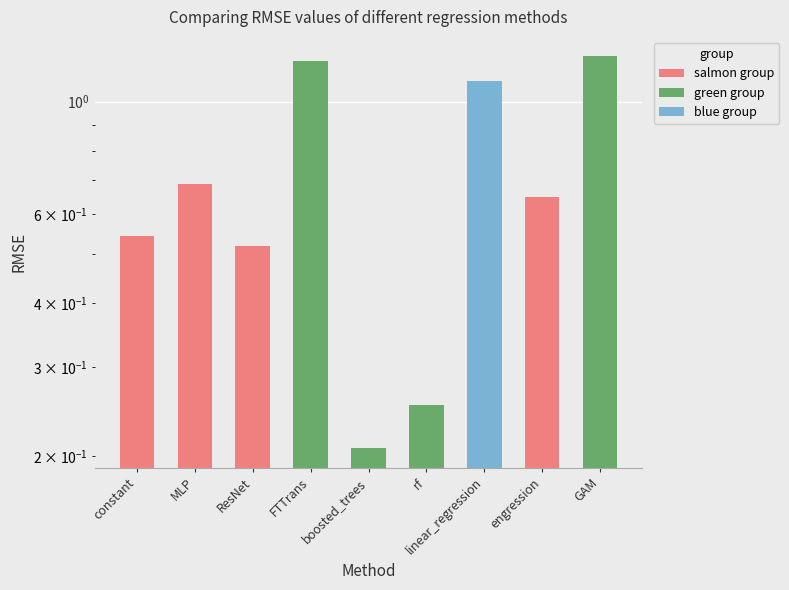

What is the label of the 2nd bar from the right?

engression